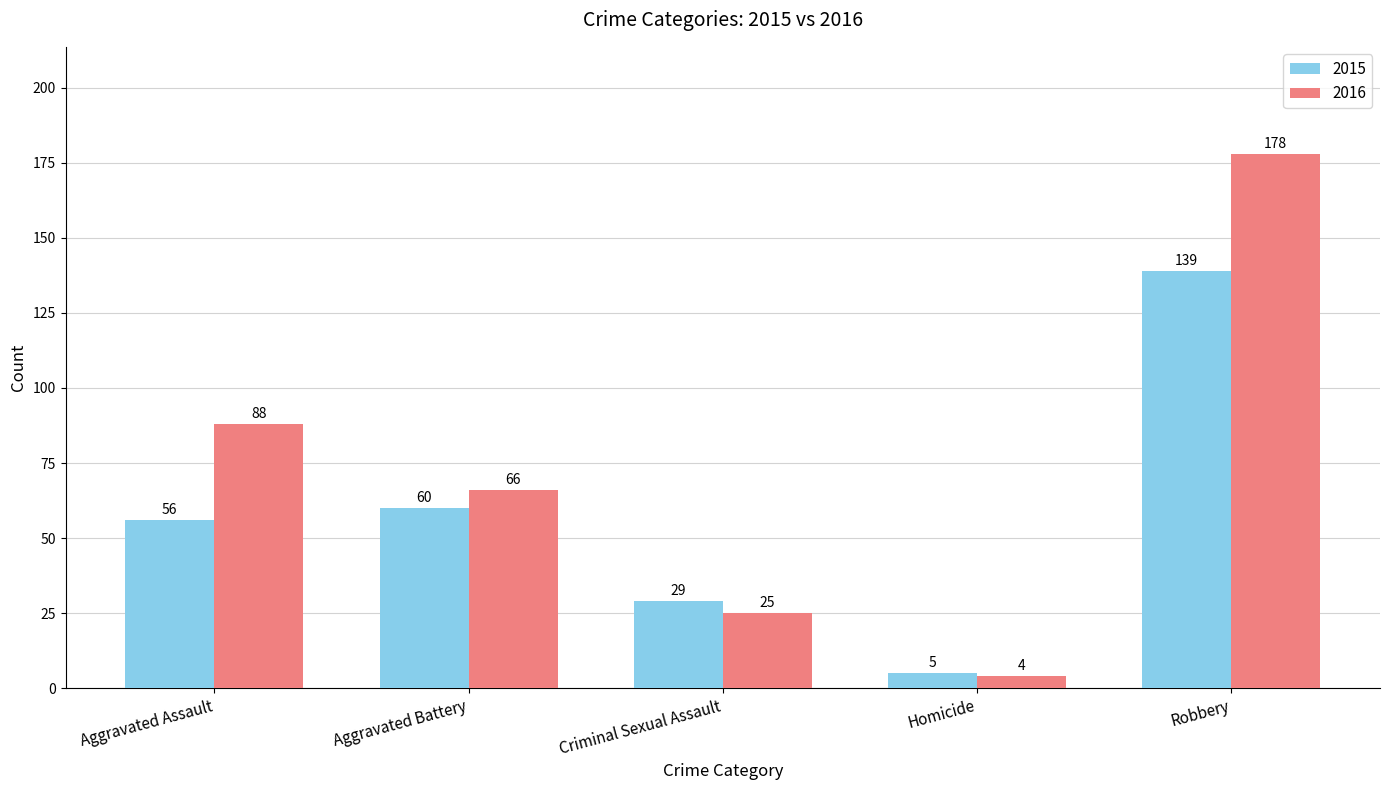

Reading left to right, extract all data points from this chart.

2015: Aggravated Assault=56	Aggravated Battery=60	Criminal Sexual Assault=29	Homicide=5	Robbery=139
2016: Aggravated Assault=88	Aggravated Battery=66	Criminal Sexual Assault=25	Homicide=4	Robbery=178